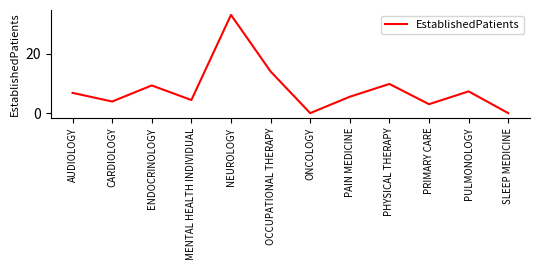

What is the ratio of the value at CARDIOLOGY to the value at PAIN MEDICINE?

0.7